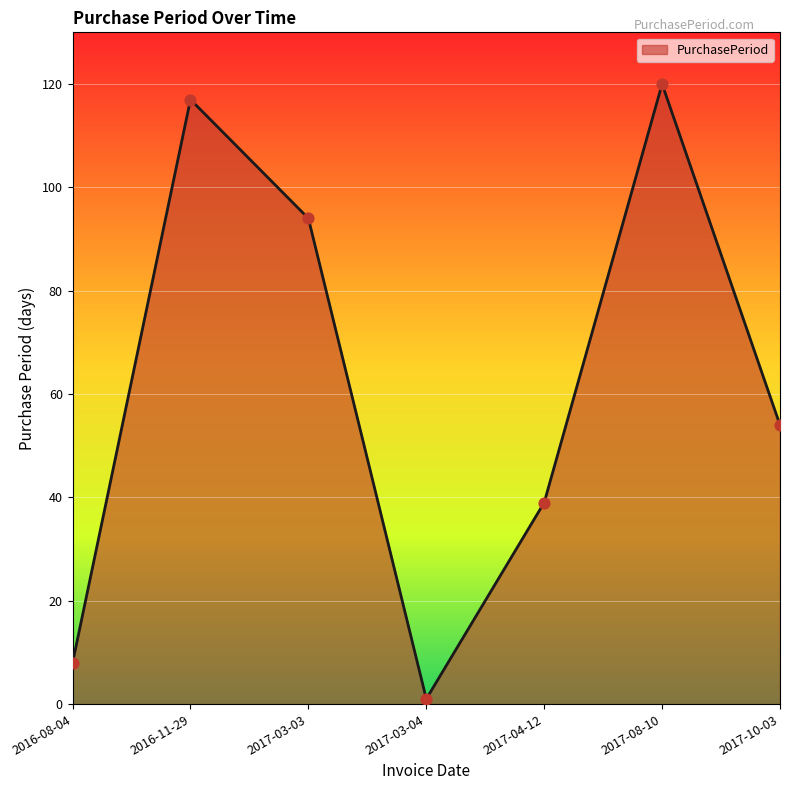

What is the change in value from 2017-03-03 to 2017-03-04?

-93